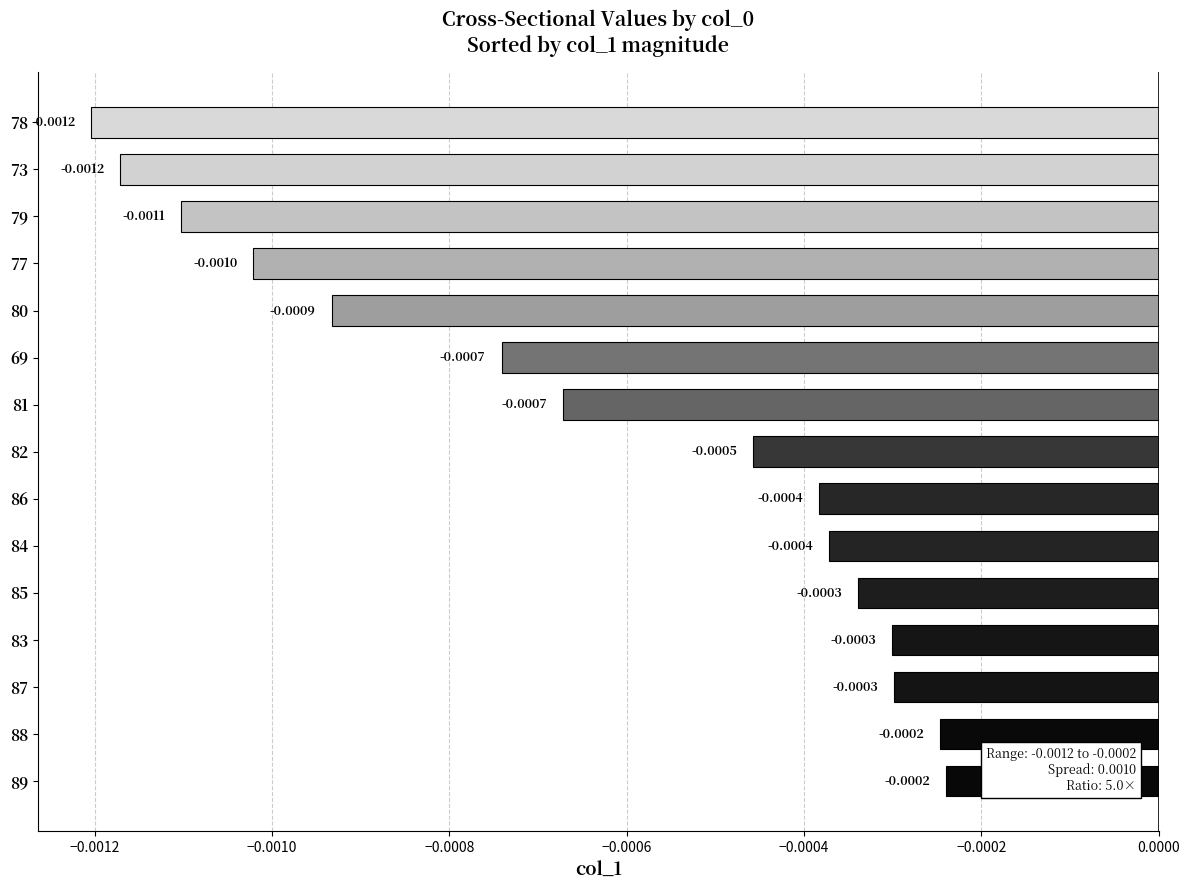

Between 82 and 88, which is larger?

88